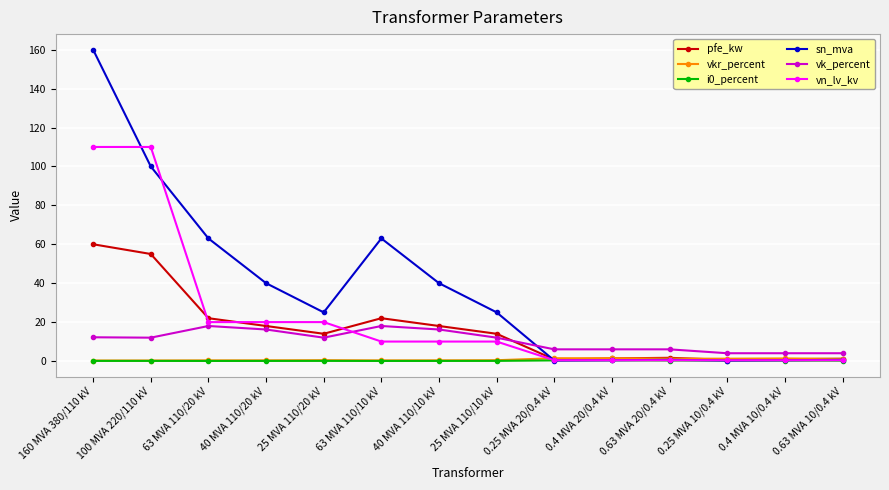

Does the chart display data point markers on the line(s)?

Yes